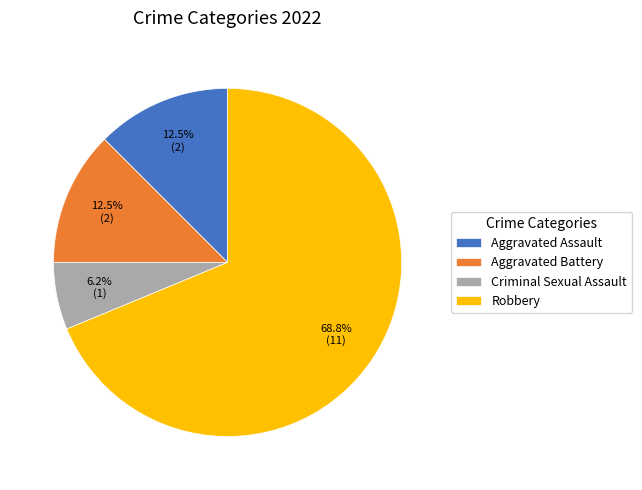

Which slice is the largest?

Robbery